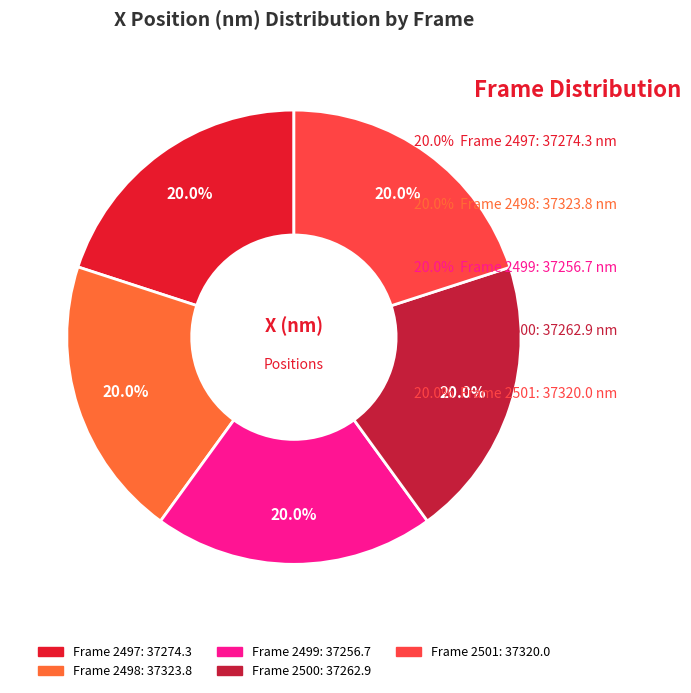

To the nearest percent, what portion does Frame 2498 represent?

20%